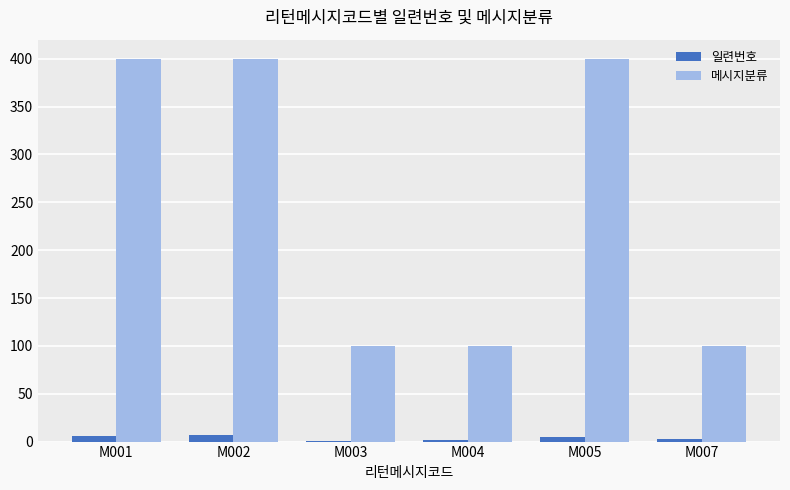

Read the 메시지분류 value at M001.

400